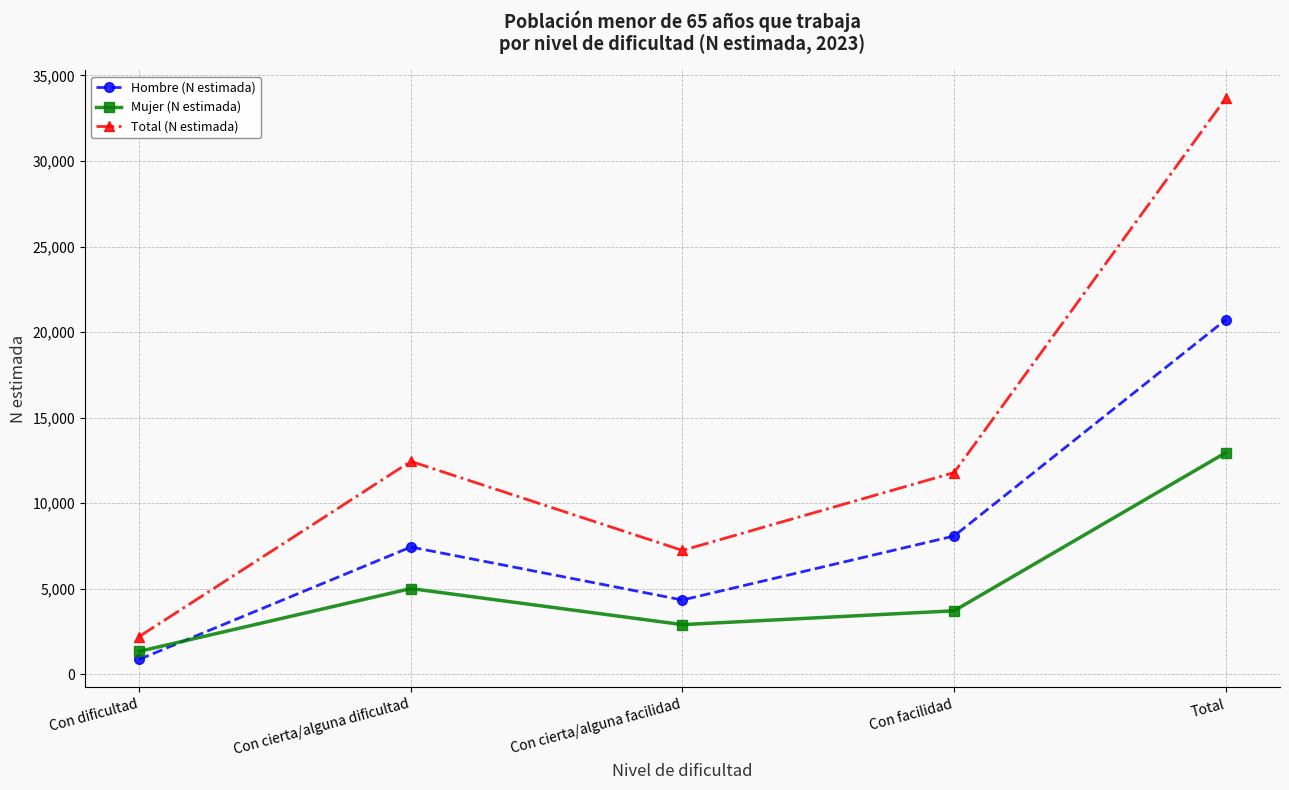

Which series has the widest spread of values?

Total (N estimada)